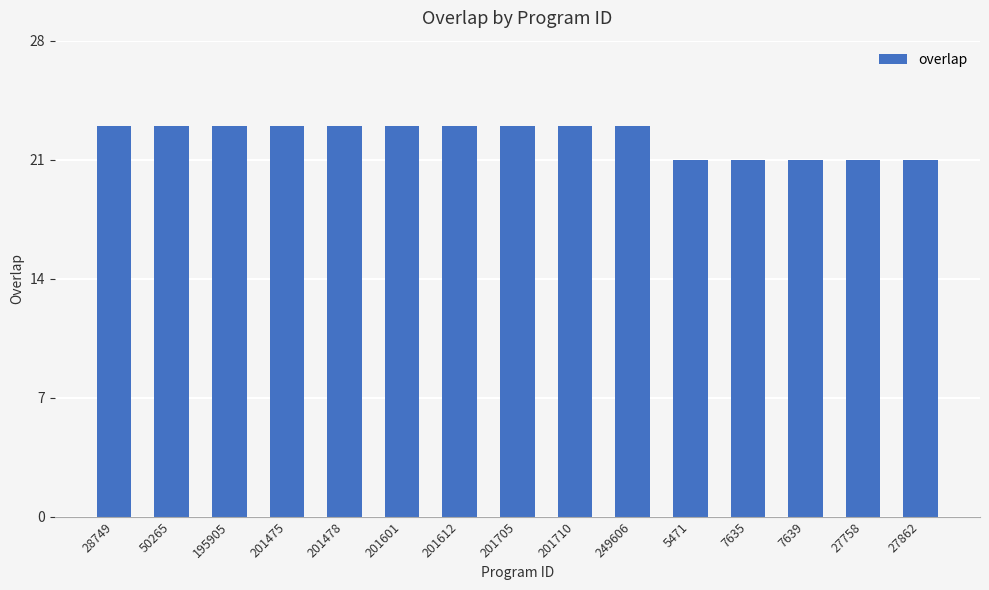

How many bars are there in total?

15